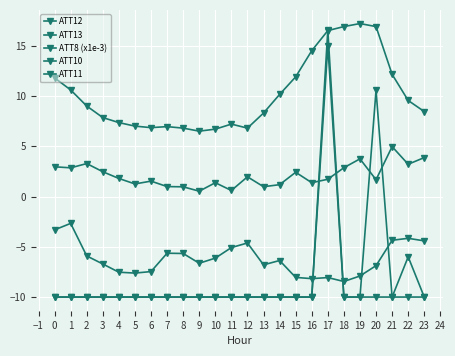

How many intersections are there between ATT12 and ATT11?

2